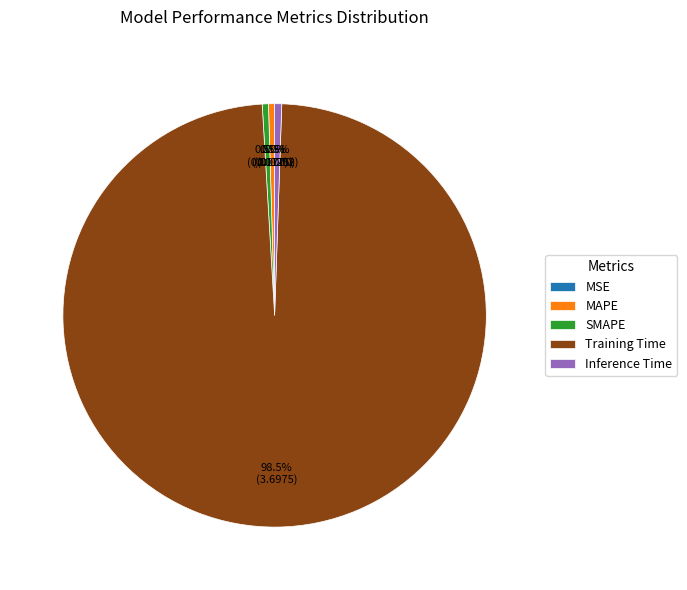

Does any single category account for the majority?

Yes